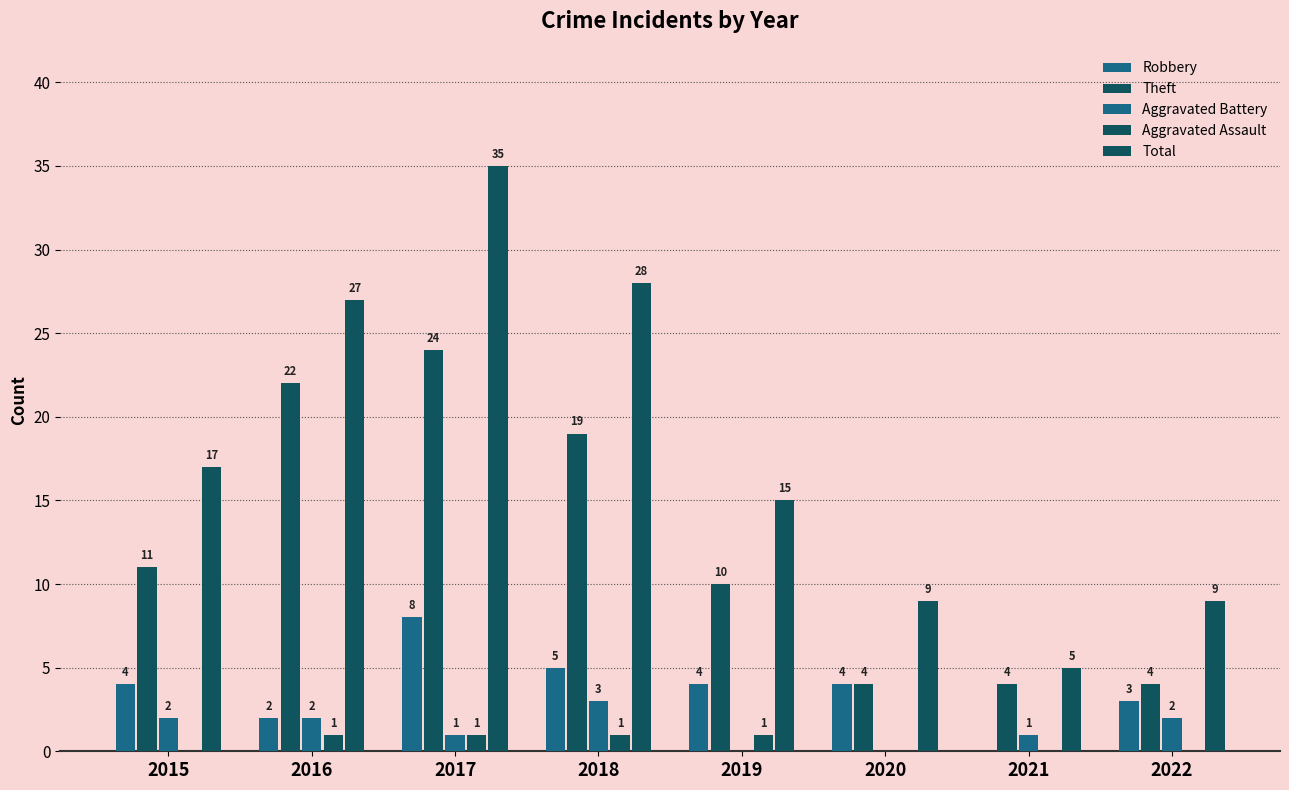

Reading left to right, transcribe all the data shown in this chart.

Robbery: 4	2	8	5	4	4	0	3
Theft: 11	22	24	19	10	4	4	4
Aggravated Battery: 2	2	1	3	0	0	1	2
Aggravated Assault: 0	1	1	1	1	0	0	0
Total: 17	27	35	28	15	9	5	9